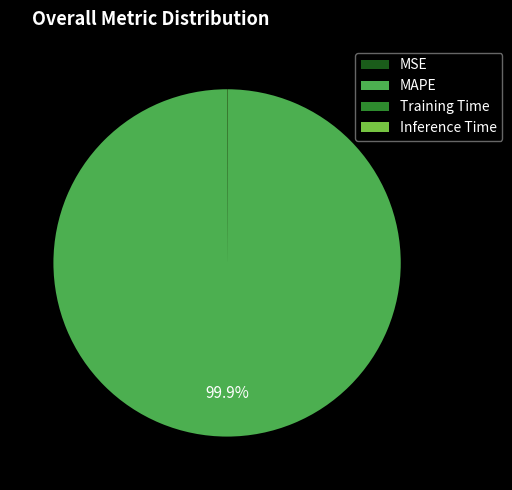

To the nearest percent, what is the average slice percentage?

25%